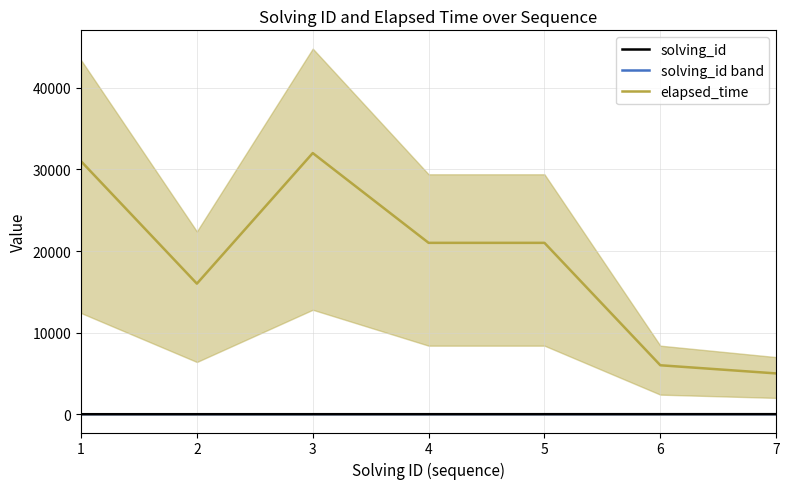

In elapsed_time, how many points are higher than both neighbors (excluding endpoints)?

1